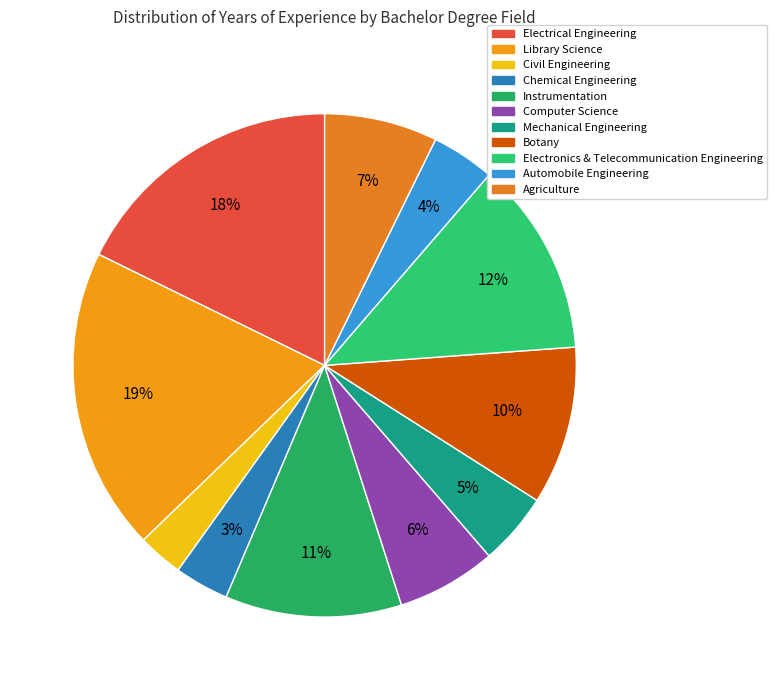

Is the sum of Mechanical Engineering and Botany greater than half?

No